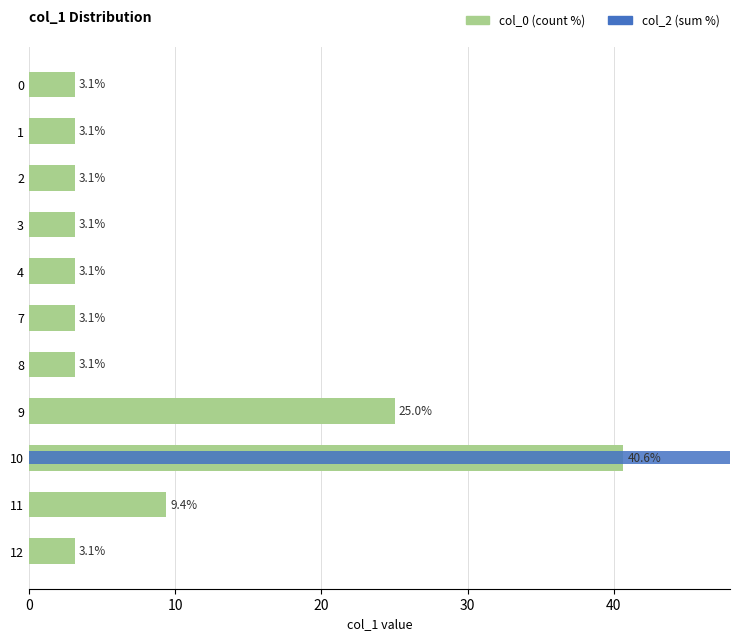

Which series has the largest total across all categories?

col_0 (count %)